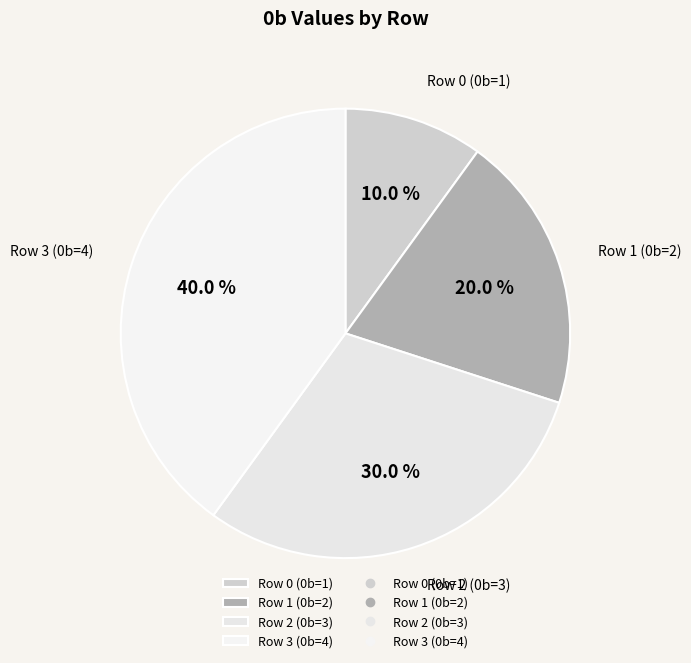

To the nearest percent, what is the average slice percentage?

25%